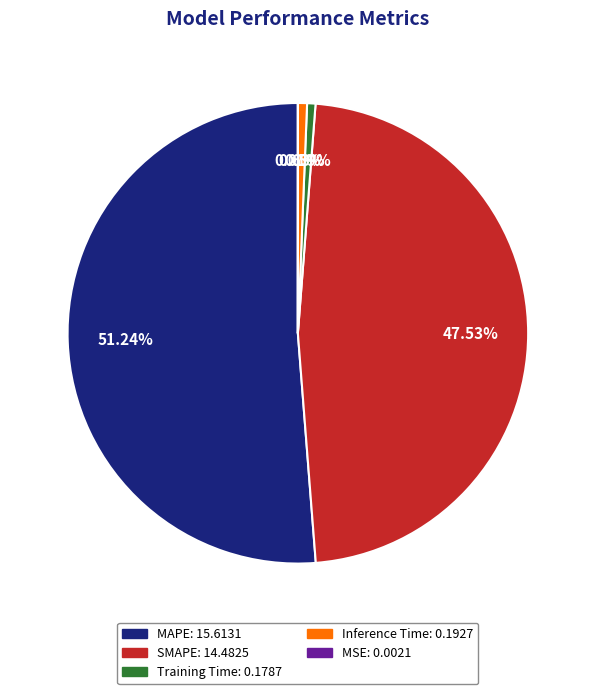

Which slice is the largest?

MAPE